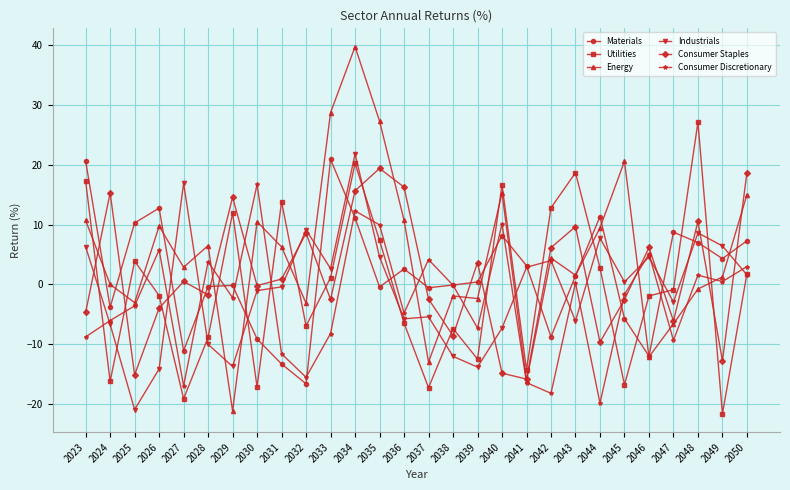

How many values in the Utilities series are below 0?

15